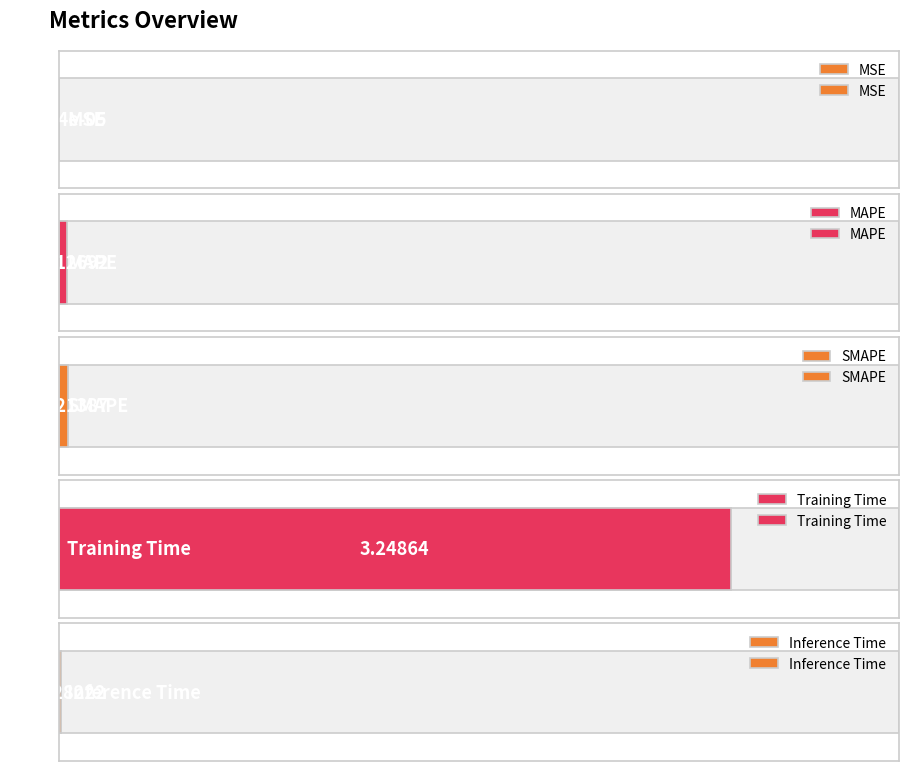

Reading left to right, extract all data points from this chart.

MSE=0.0	MAPE=0.0	SMAPE=0.0	Training Time=3.2	Inference Time=0.0